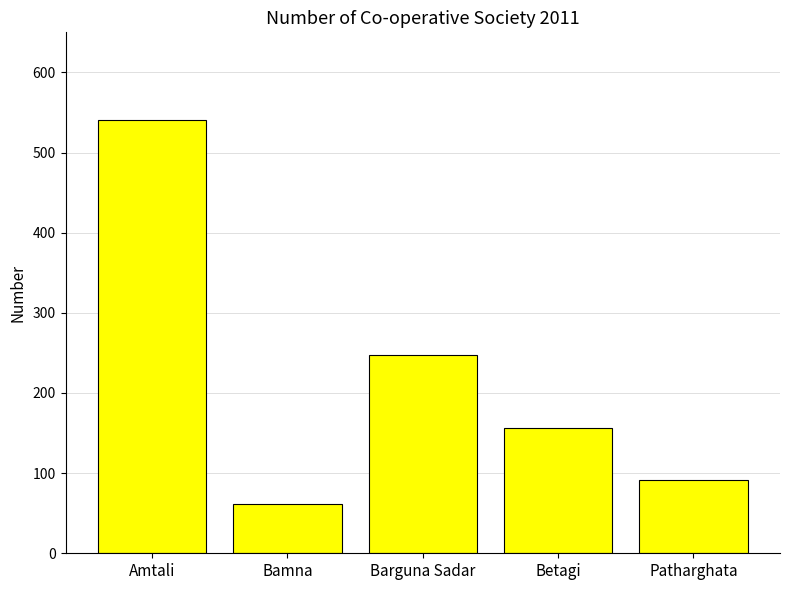

Reading left to right, transcribe all the data shown in this chart.

541	62	247	156	92